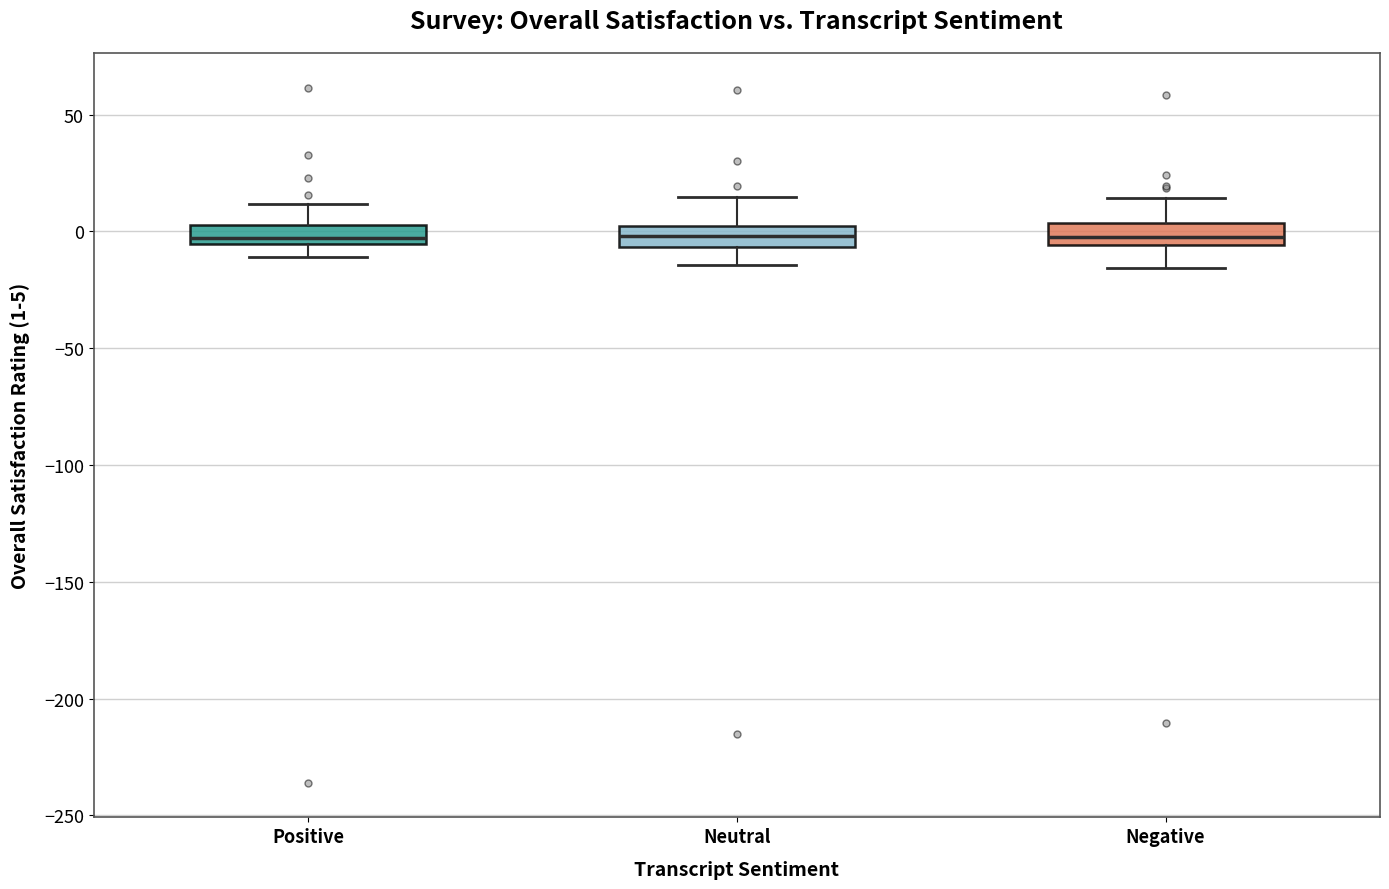

Reading left to right, transcribe this box plot: for each box, give where its median line is, the range the box spans, and where its two whiskers end, as read against the y-axis. The values are not printed on the chart, so give them approximately, as read against the axis.

Positive: median -5 (just above the box's lower edge), box -5 to 5, whiskers -10 to 10
Neutral: median 0 (inside the box), box -5 to 0, whiskers -15 to 15
Negative: median 0, box -5 to 5, whiskers -15 to 15